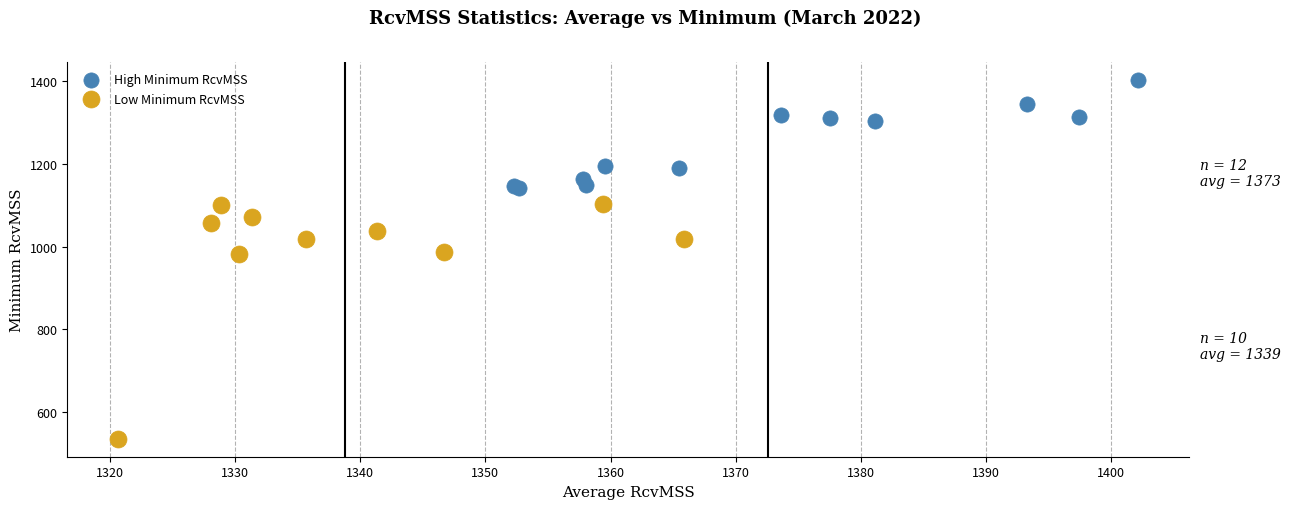

Which series contains the lowest Y value?

Low Minimum RcvMSS